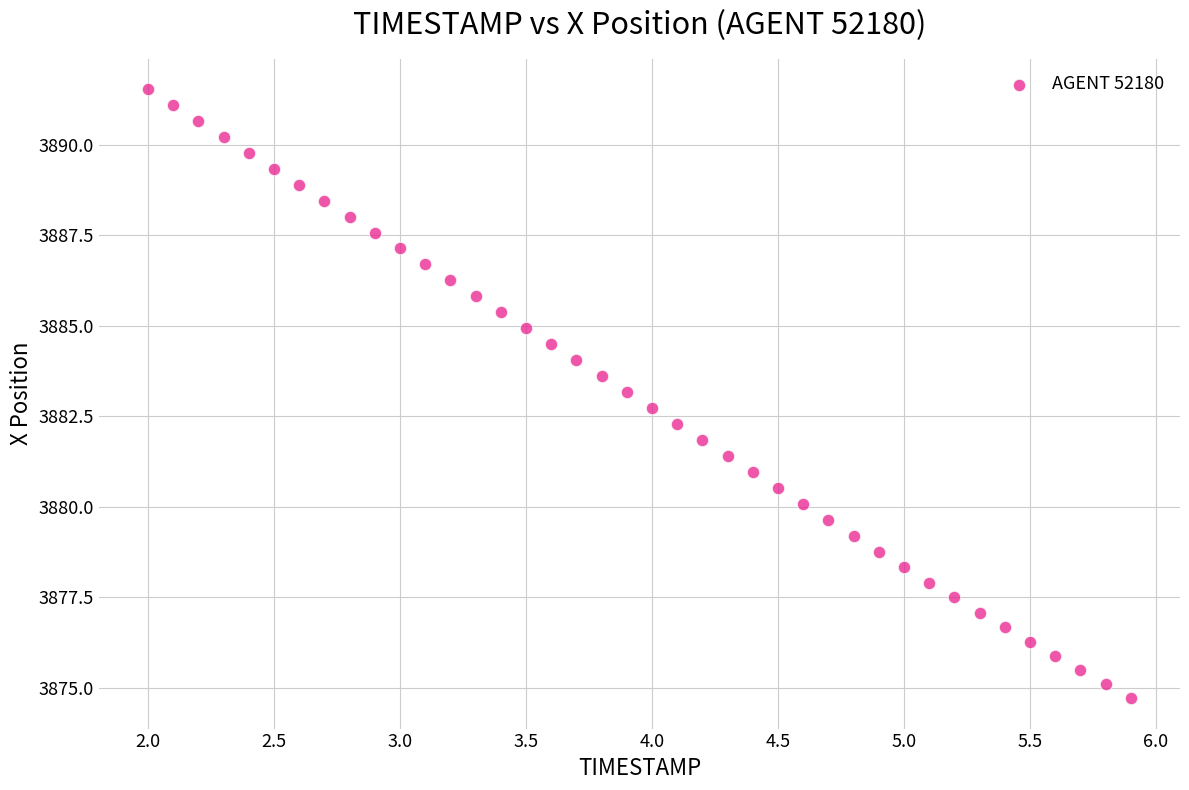

What is the range of Y values (max minus min)?

16.8